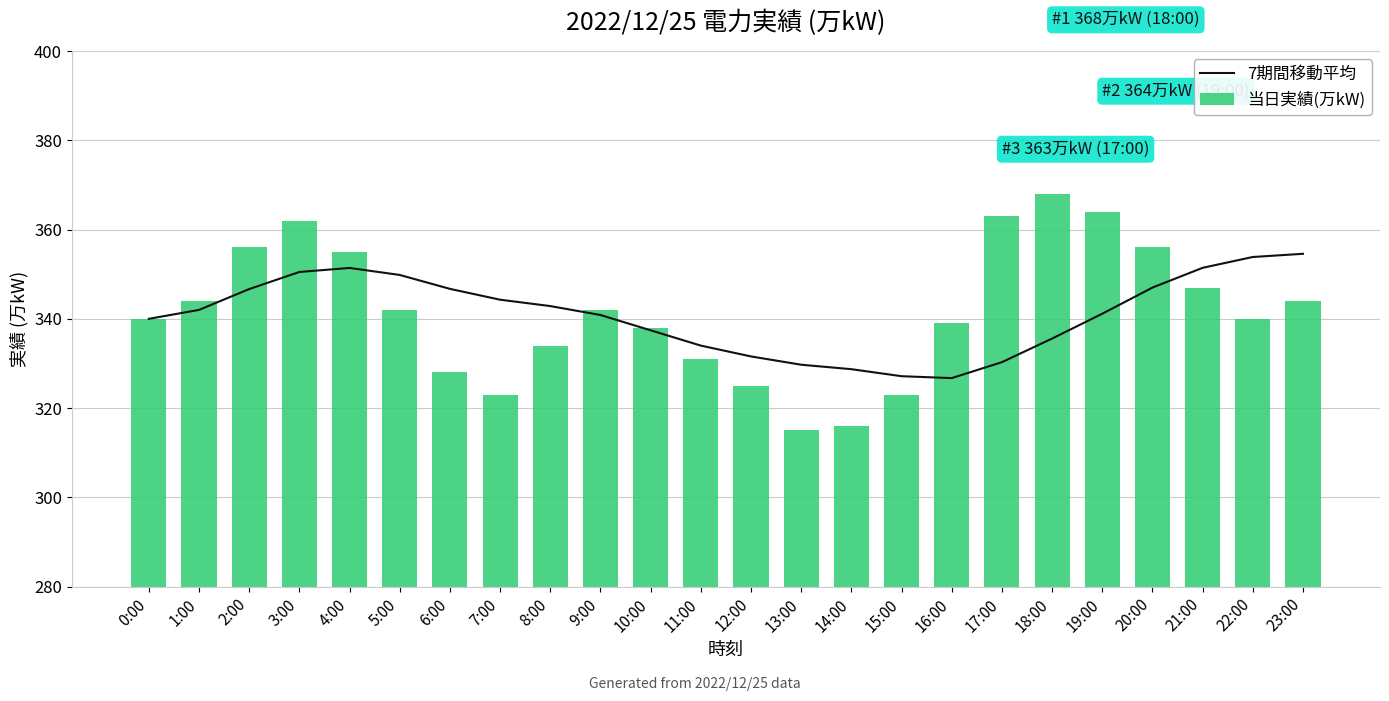

How many values in the 当日実績(万kW) series exceed 342?

10